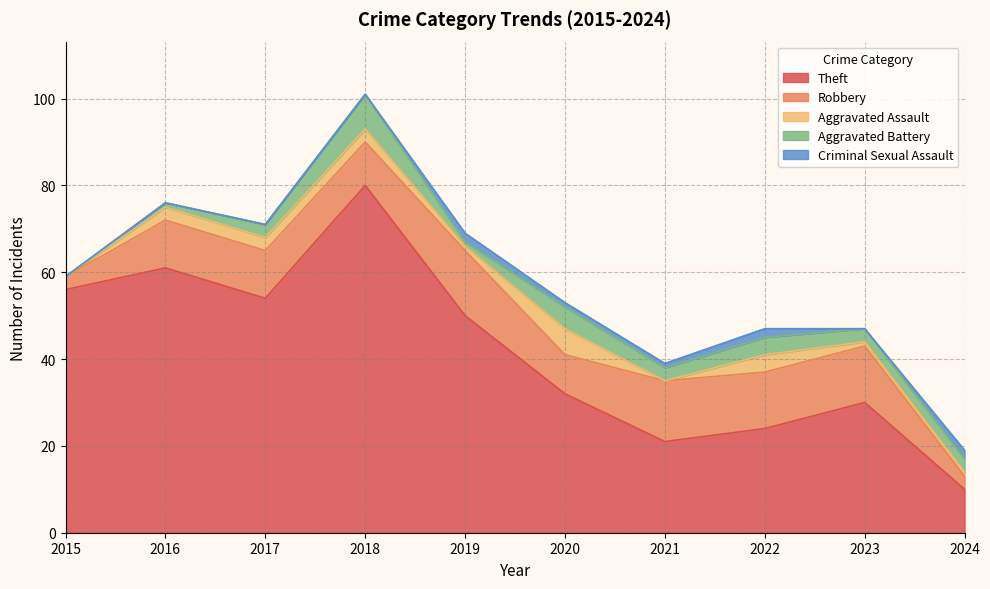

True or false: Aggravated Battery has more than 1 interior local peaks.

True